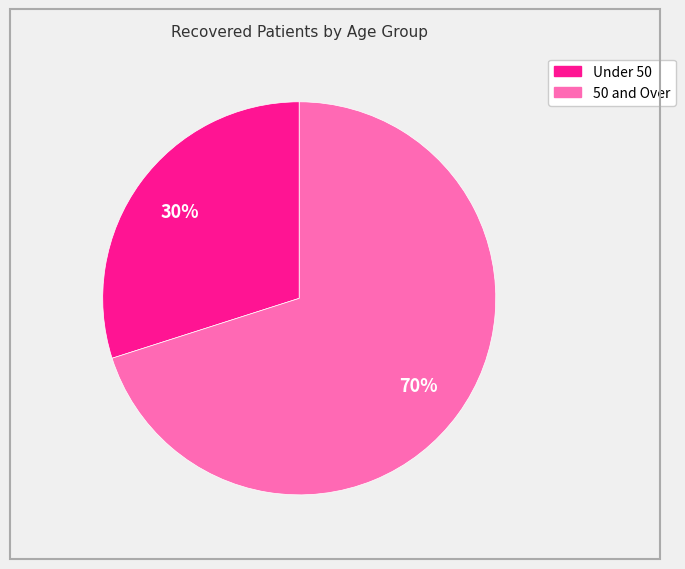

True or false: 50 and Over accounts for 80% of the total.

False